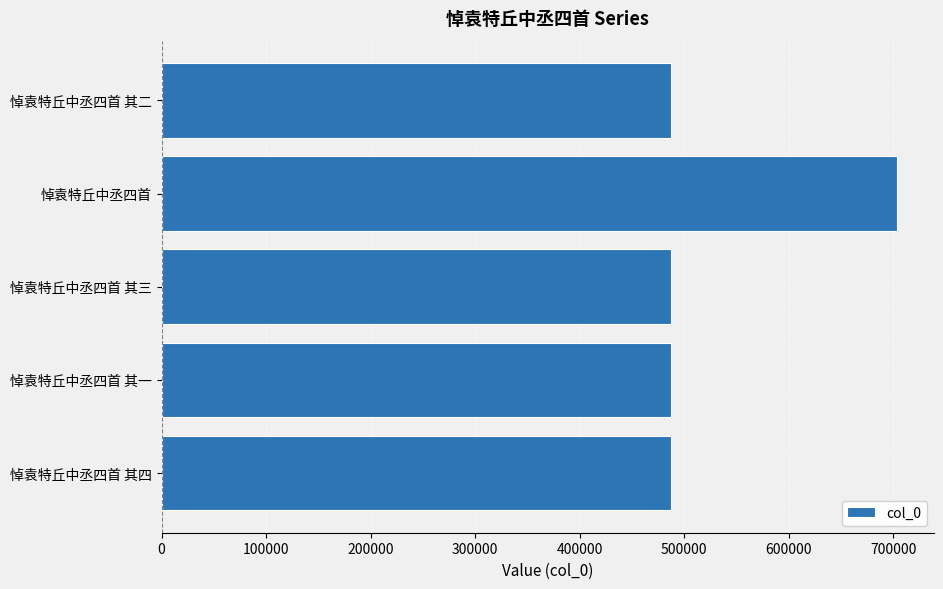

Which has a higher value, 悼袁特丘中丞四首 or 悼袁特丘中丞四首 其四?

悼袁特丘中丞四首